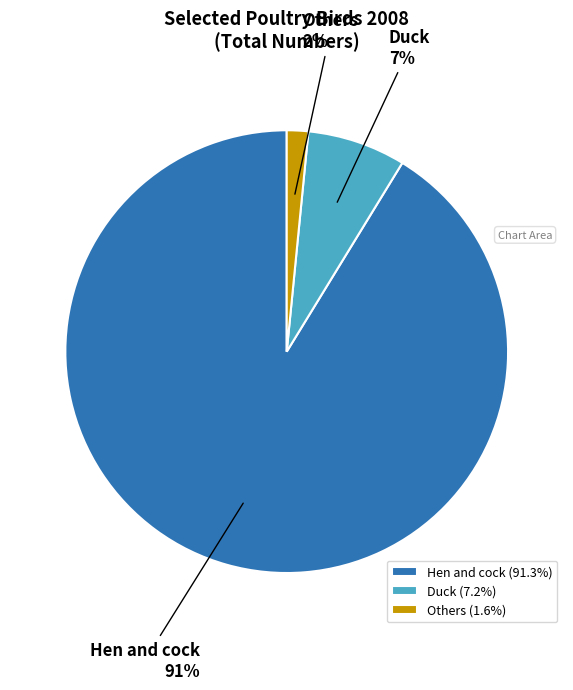

Is there a majority slice in this chart?

Yes